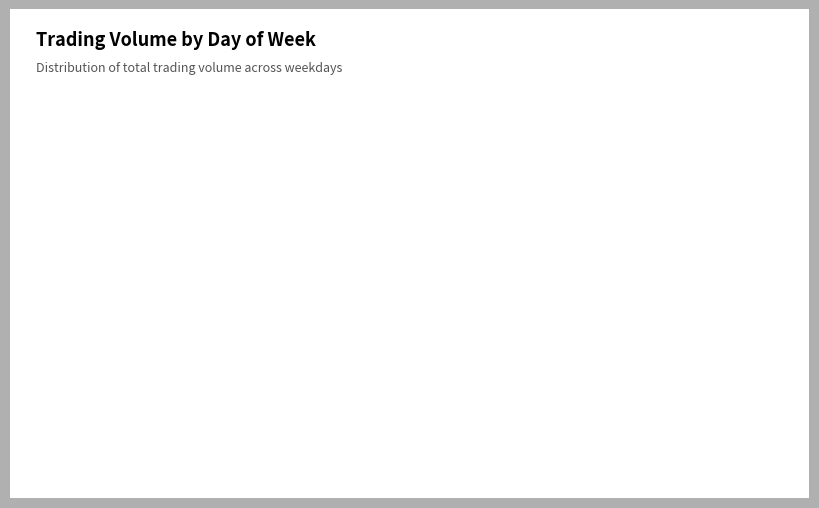

Rank the categories by value from lowest to highest.

Monday, Friday, Wednesday, Thursday, Tuesday